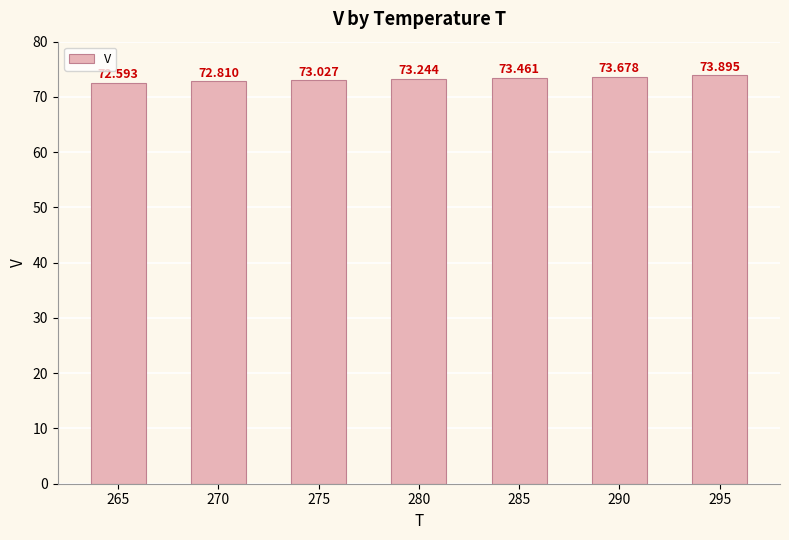

Count the number of values greater than 73.

5